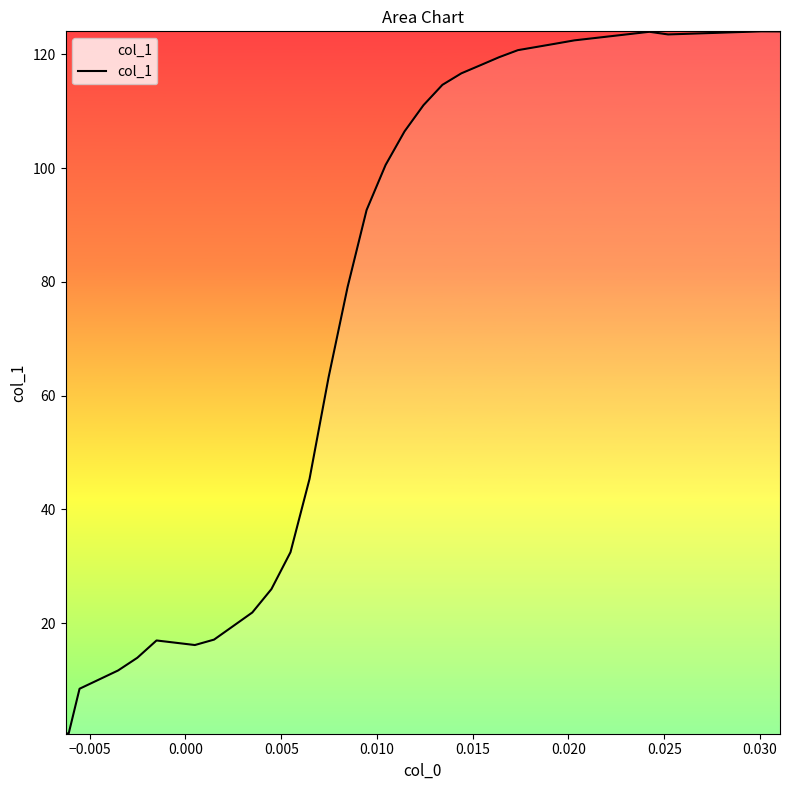

What is the maximum value shown in the chart?

124.1